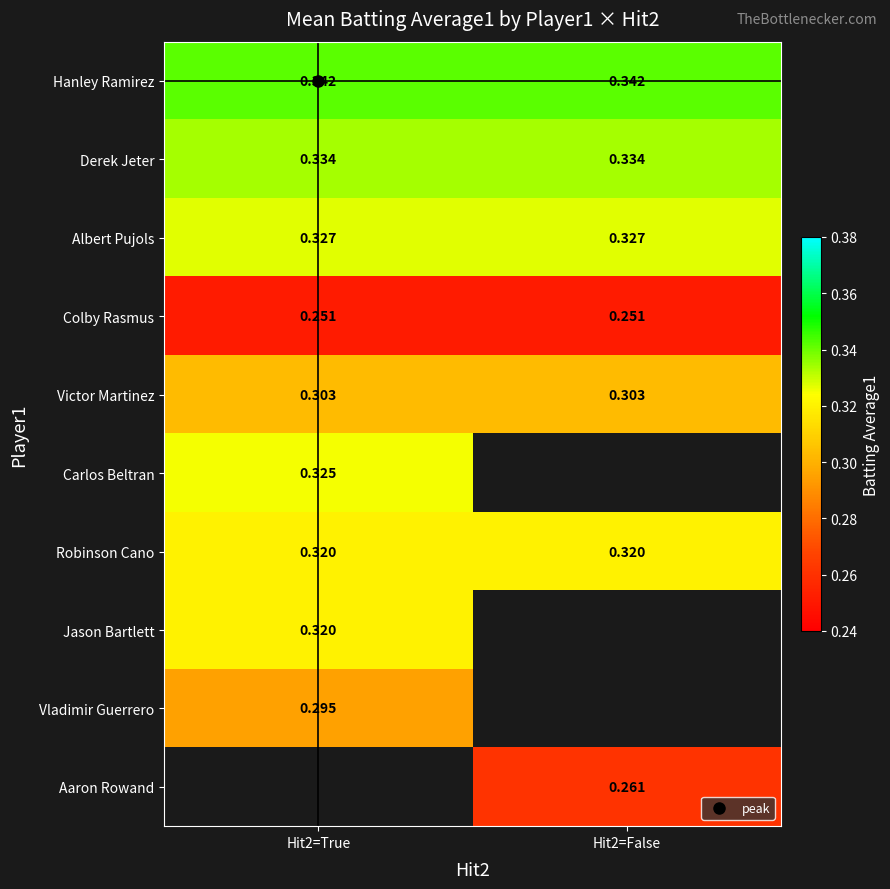

The value of Vladimir Guerrero at Hit2=True is 0.5. True or false?

False